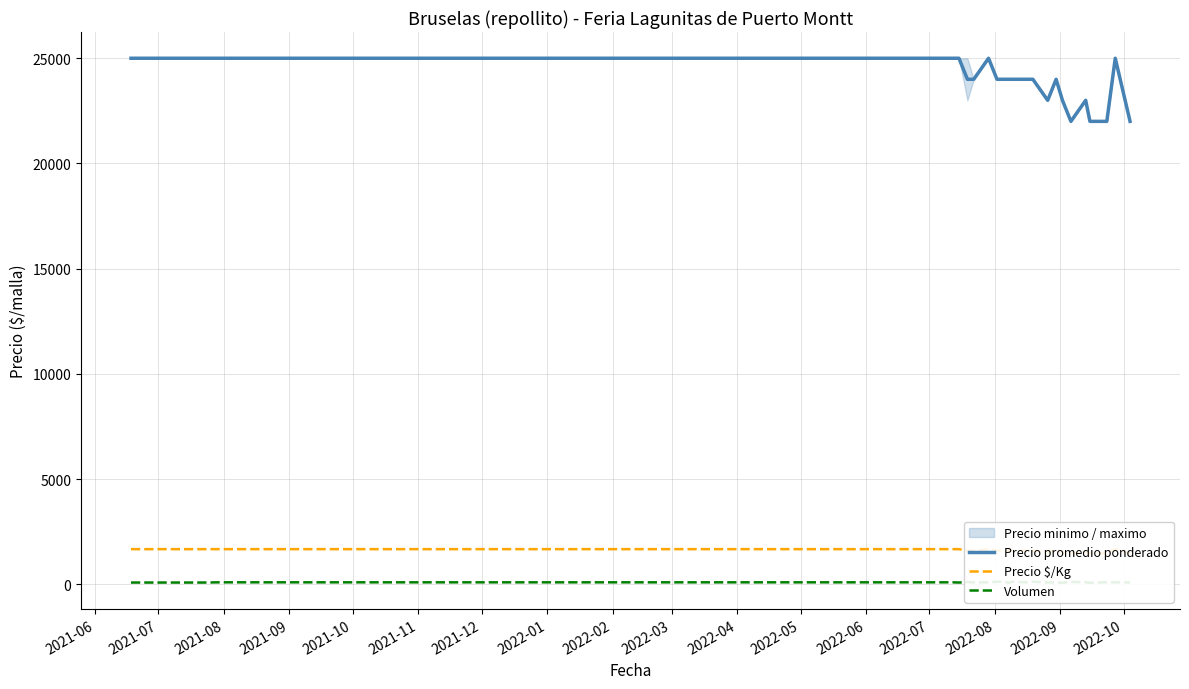

Is it true that Volumen equals 134 at 2021-06?

False